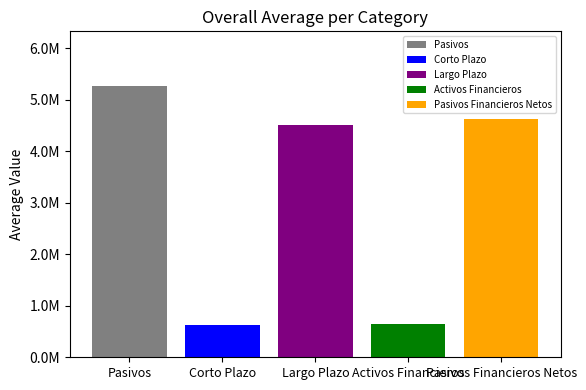

Does the chart contain any negative values?

No